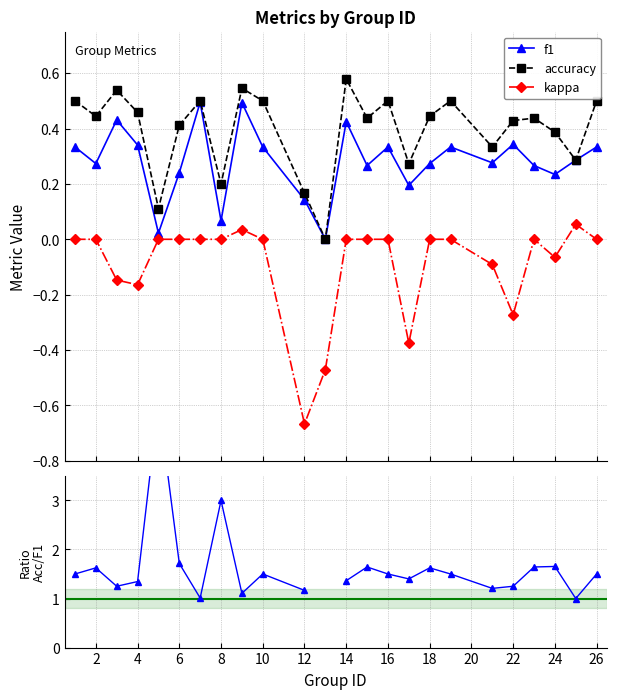

In f1, how many points are higher than both neighbors (excluding endpoints)?

7